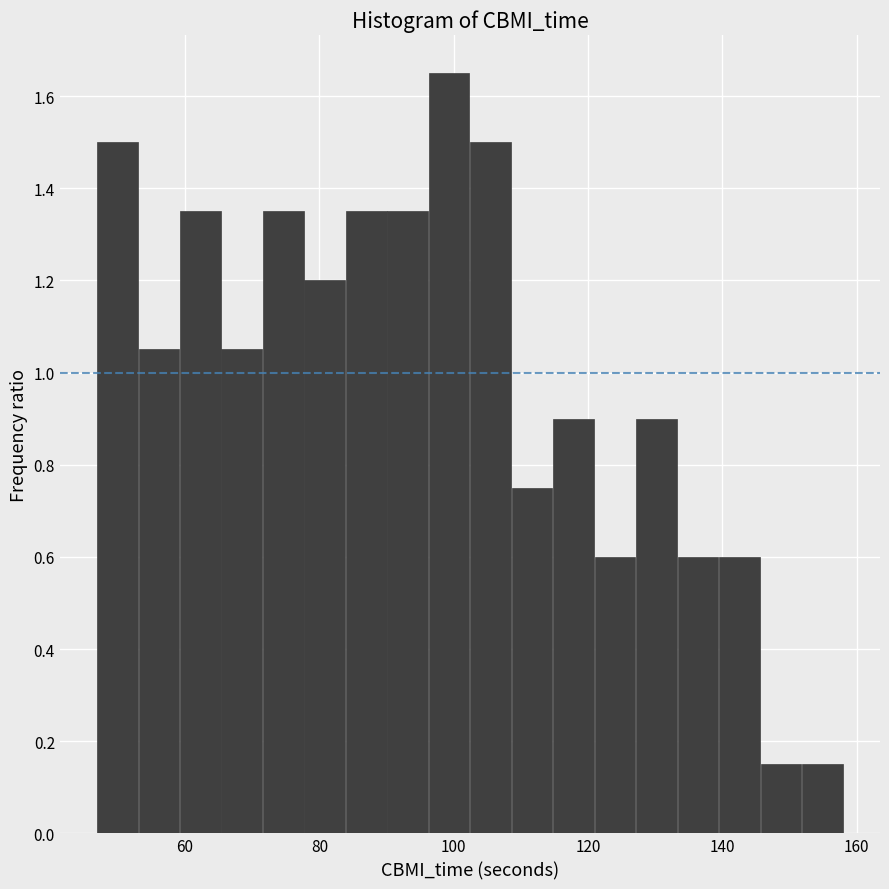

Around what value on the x-axis is the tallest bar? Give the approximate position of its centre, as read against the axis.

100